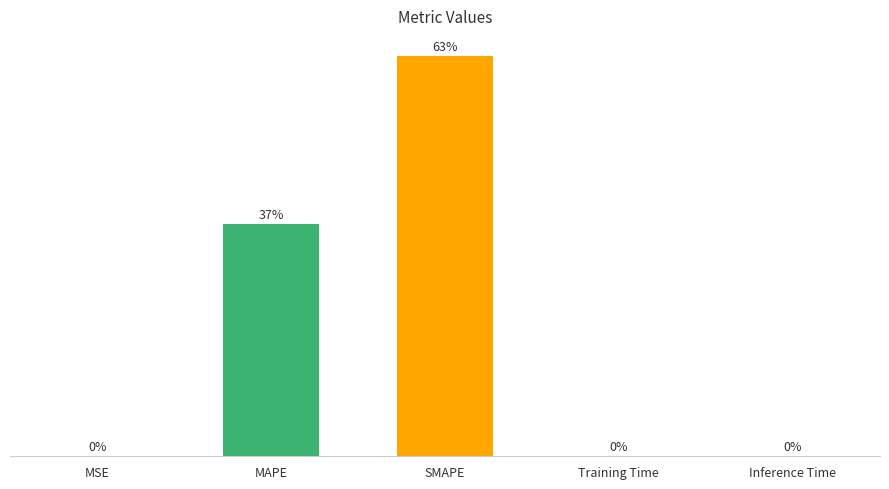

At which category does the chart reach its peak across all series?

SMAPE